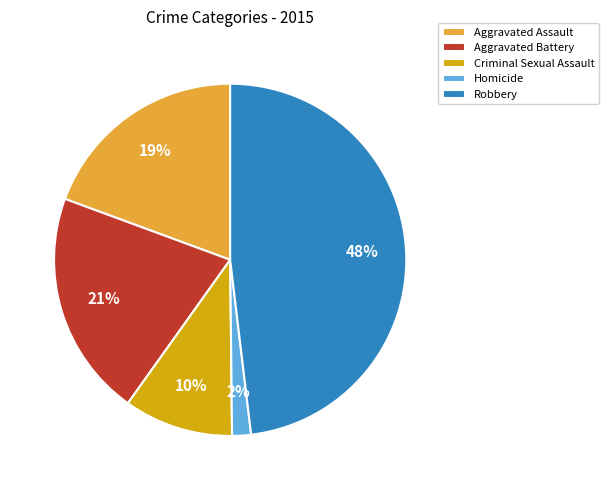

Is there a majority slice in this chart?

No